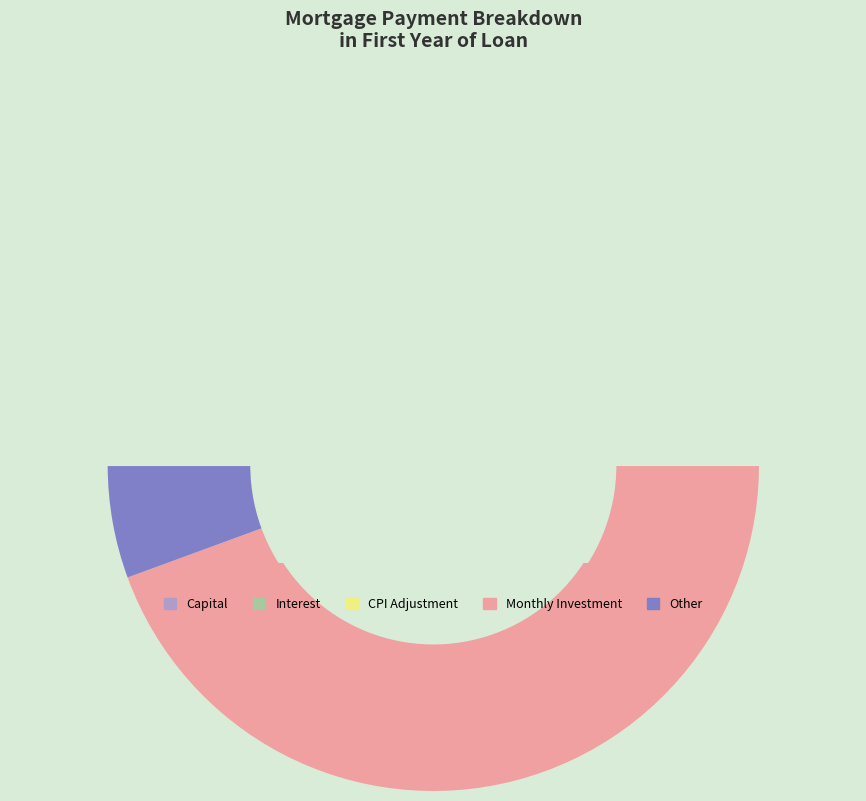

What is the change in value from Month 1 to Month 4?

-8.4